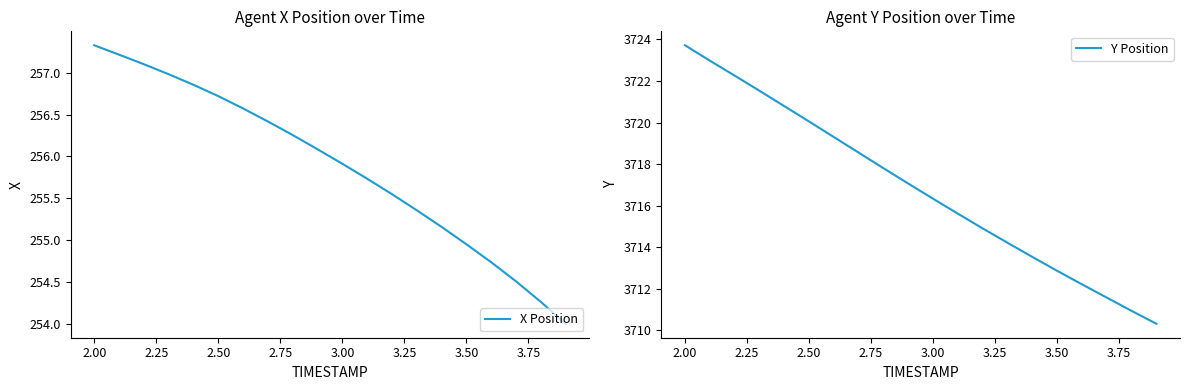

At how many categories does at least one series exceed 2053?

20